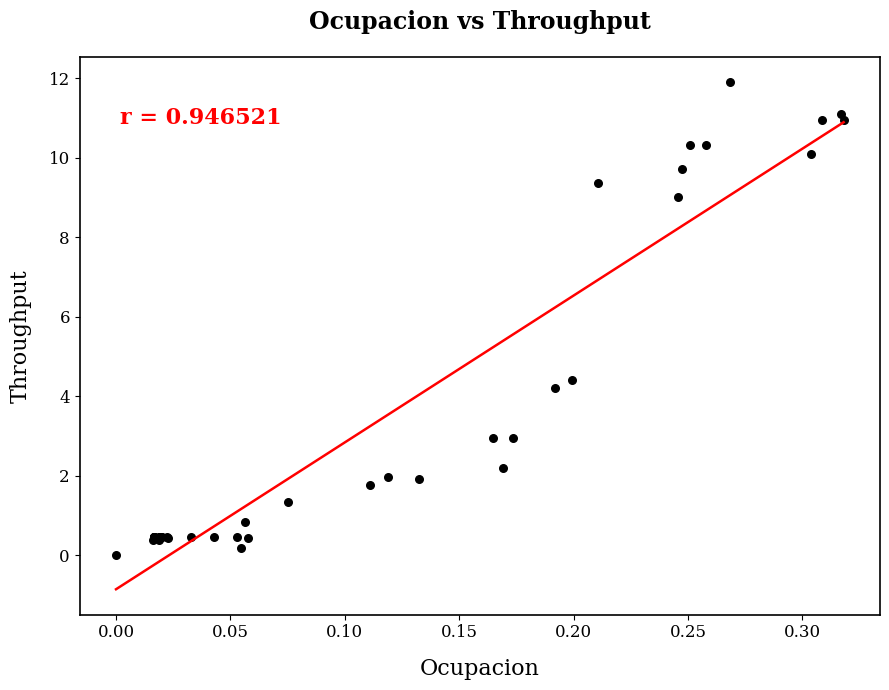

What Y value in the scatter plot is closest to 5?

4.4